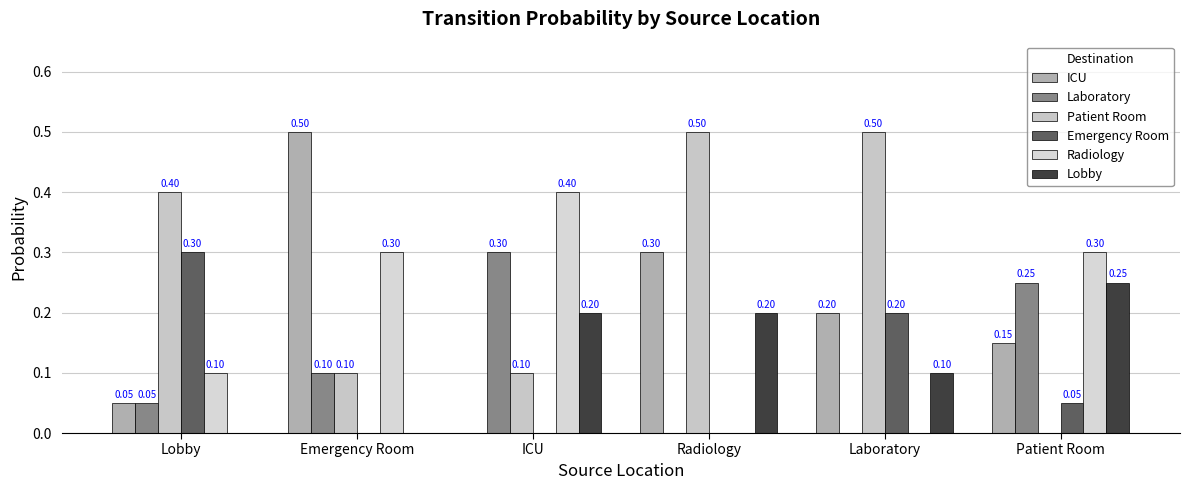

How many categories are shown in the chart?

6